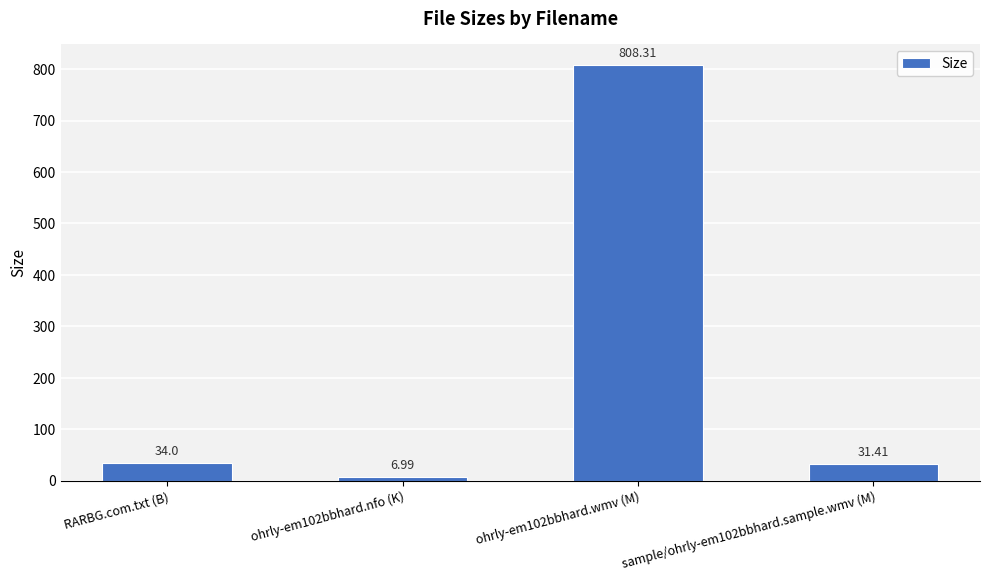

What is the sum of all values?

880.7